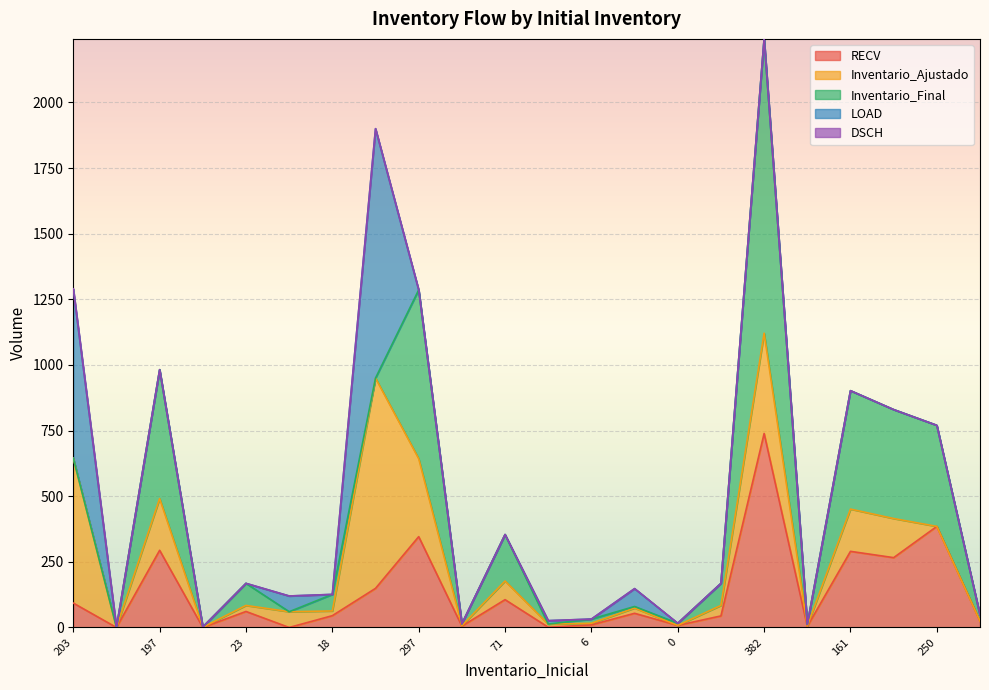

The DSCH series shows 0 at 0. True or false?

True